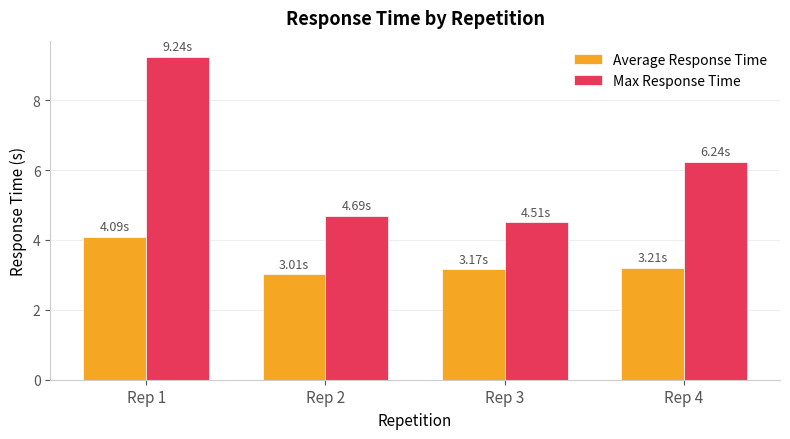

The Average Response Time series shows 3.2 at Rep 3. True or false?

True